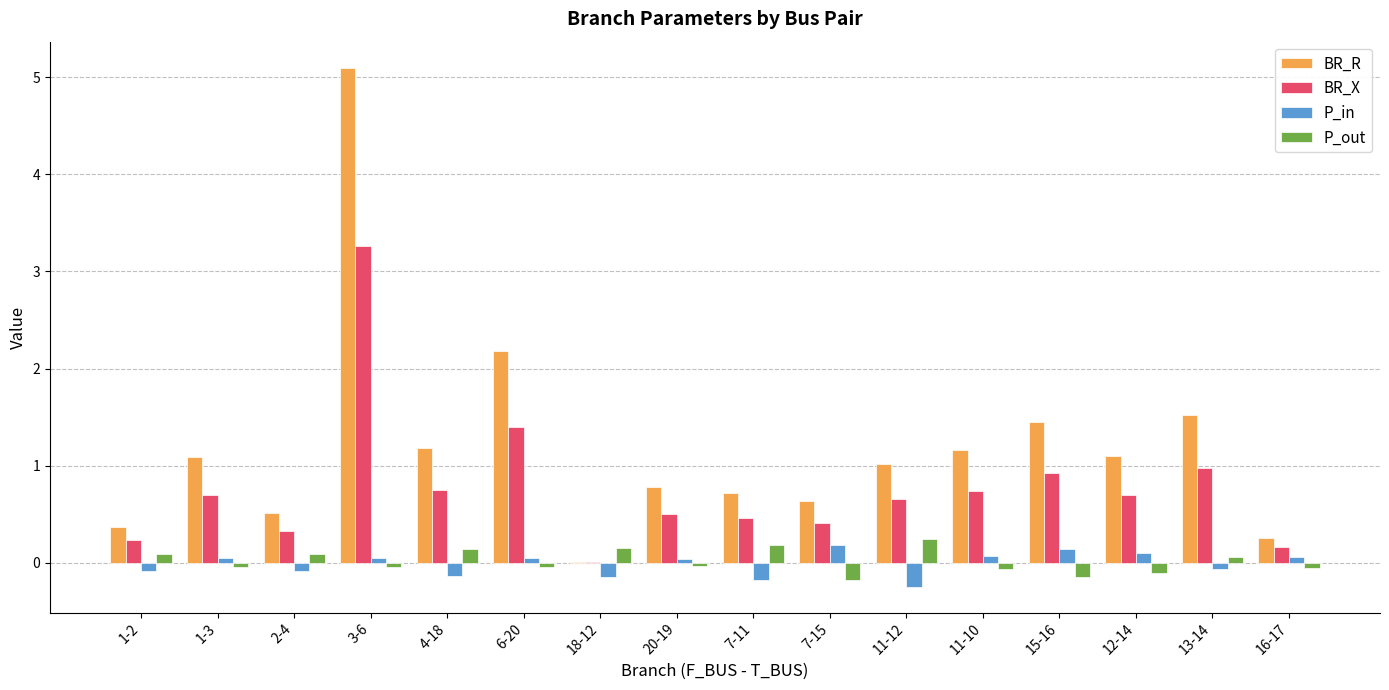

What are all the series names shown in the legend?

BR_R, BR_X, P_in, P_out